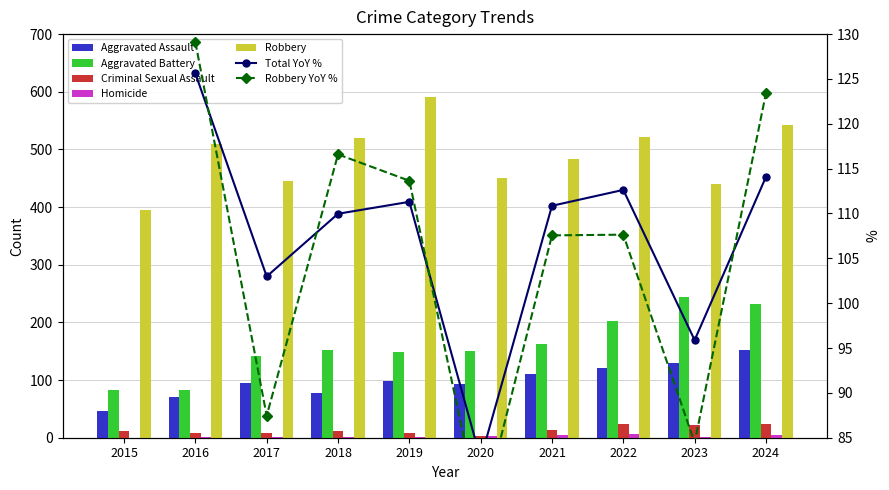

How many data points in Homicide are less than 2?

4